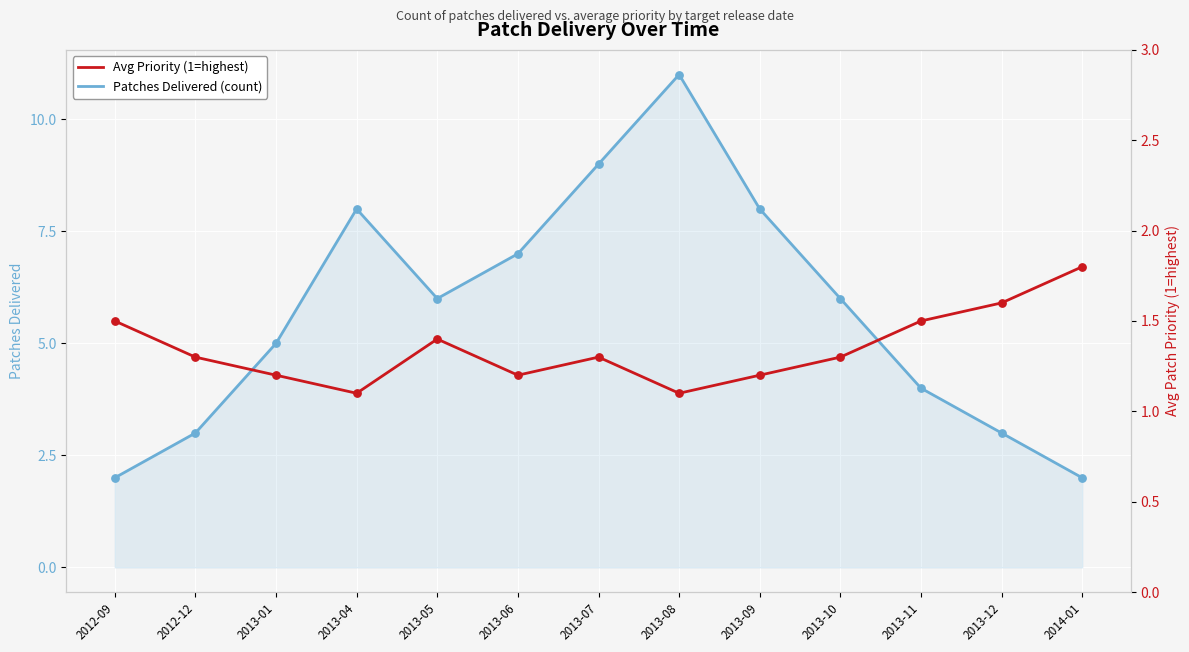

Which series has the largest Y range (max minus min)?

Patches Delivered (count)